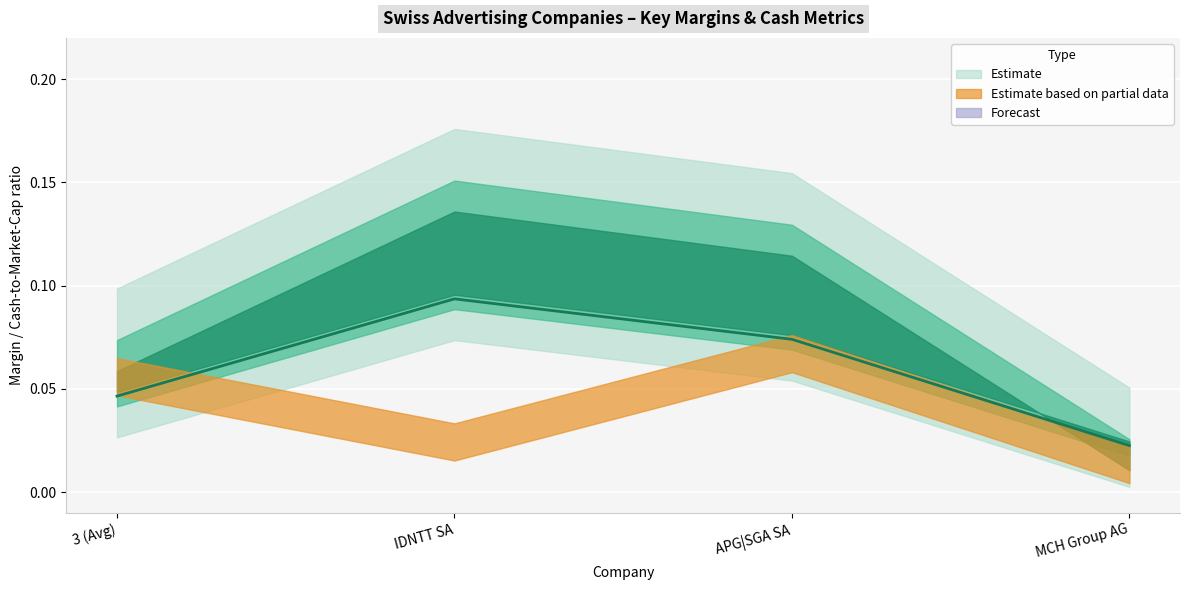

Reading left to right, transcribe all the data shown in this chart.

0.0	0.1	0.1	0.0